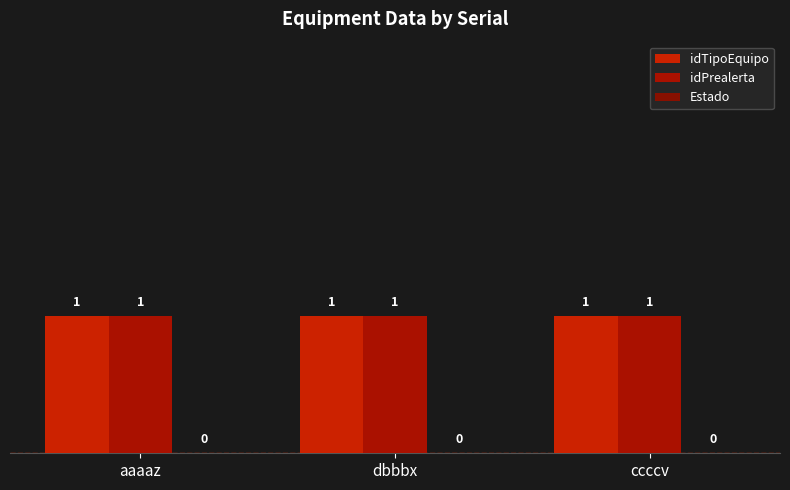

Reading left to right, what are all the values shown in this chart?

idTipoEquipo: 1	1	1
idPrealerta: 1	1	1
Estado: 0	0	0